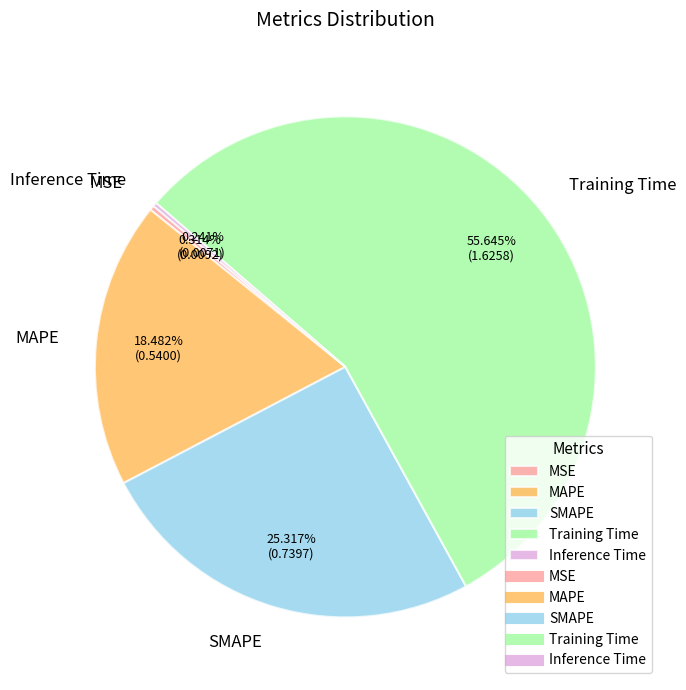

To the nearest percent, what is the average slice percentage?

20%